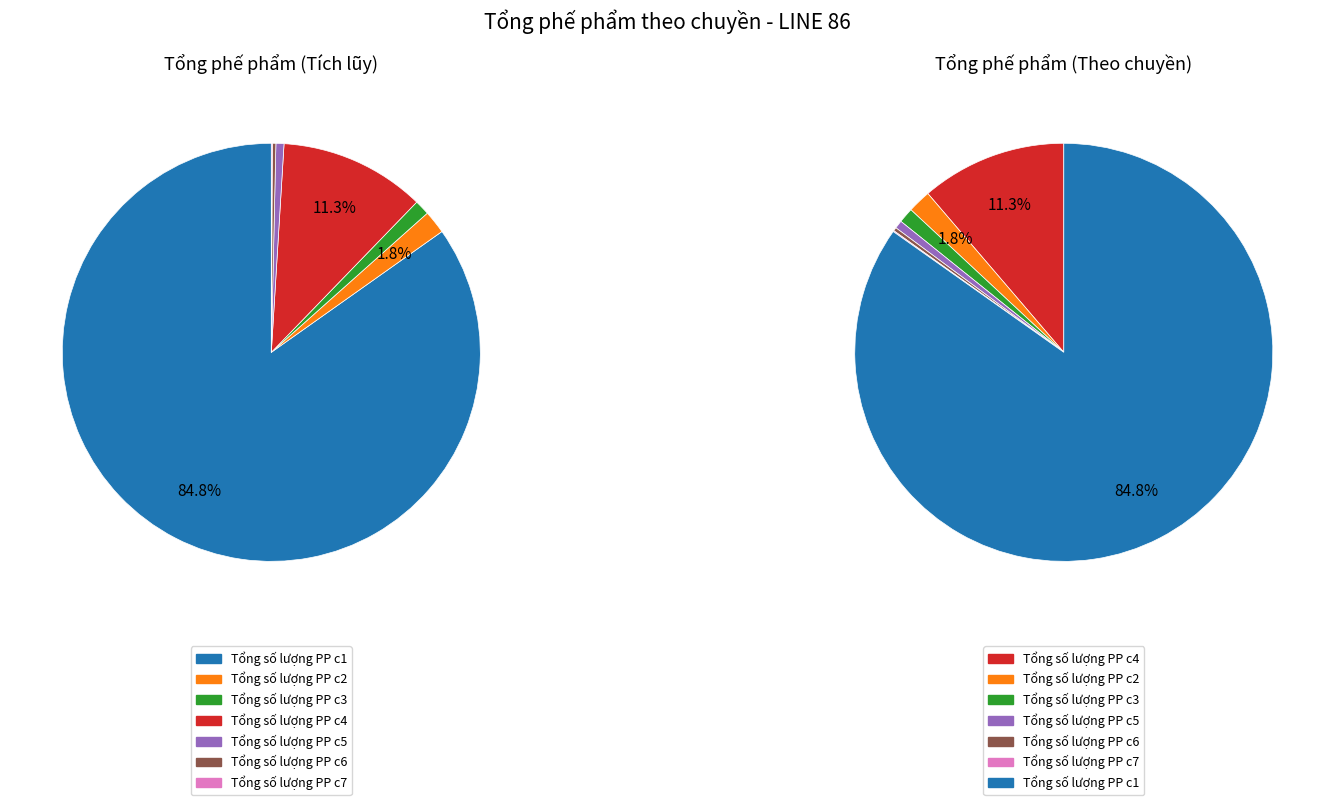

Do Tổng số lượng PP c6 and Tổng số lượng PP c3 together represent more than half of the pie?

No